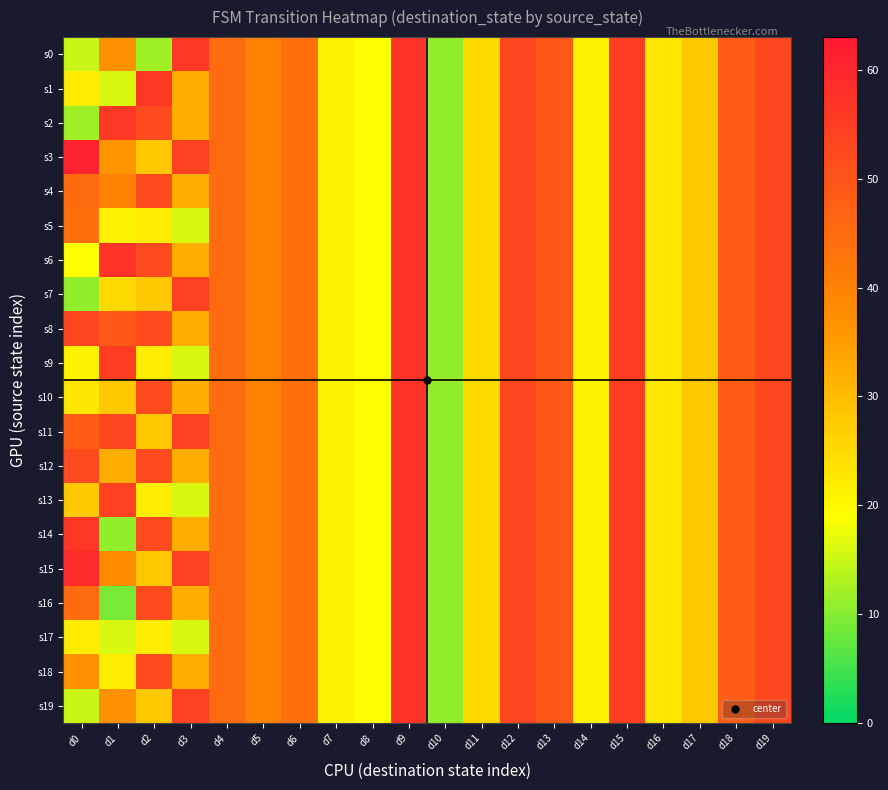

What is the minimum value shown in the chart?

9